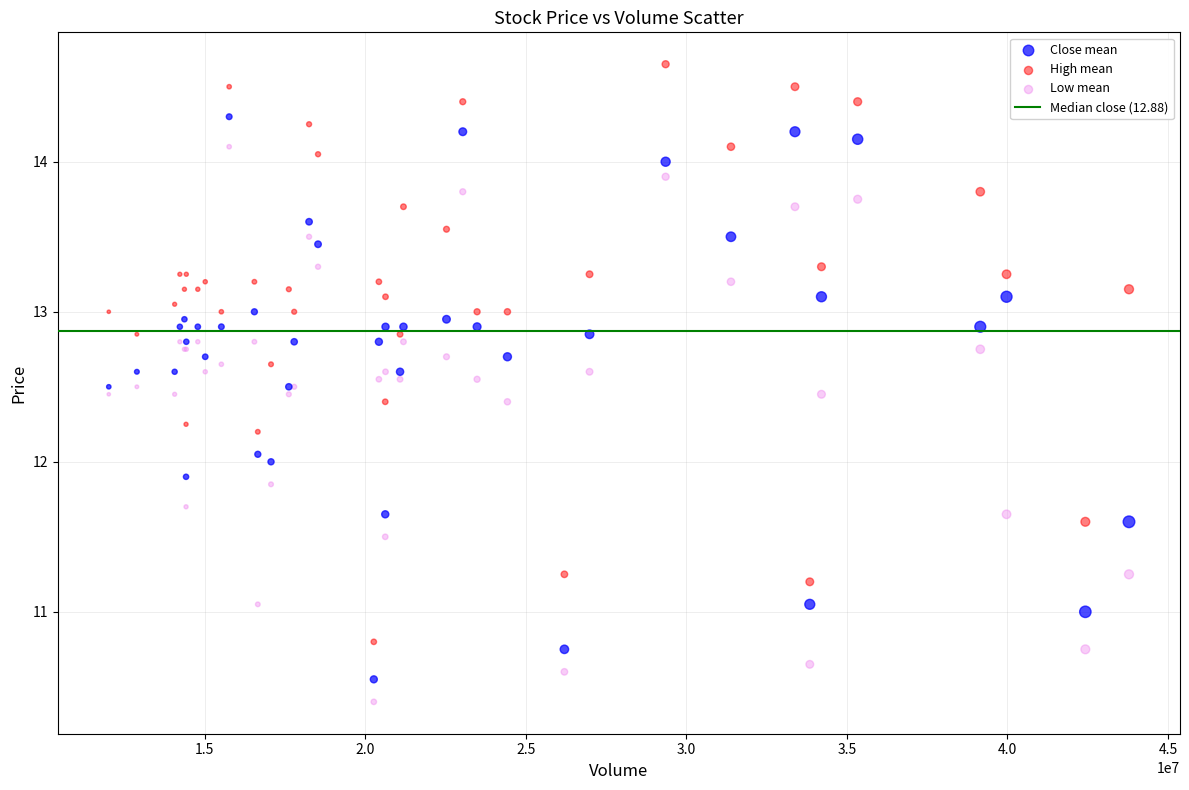

Which series contains the highest Y value?

High mean